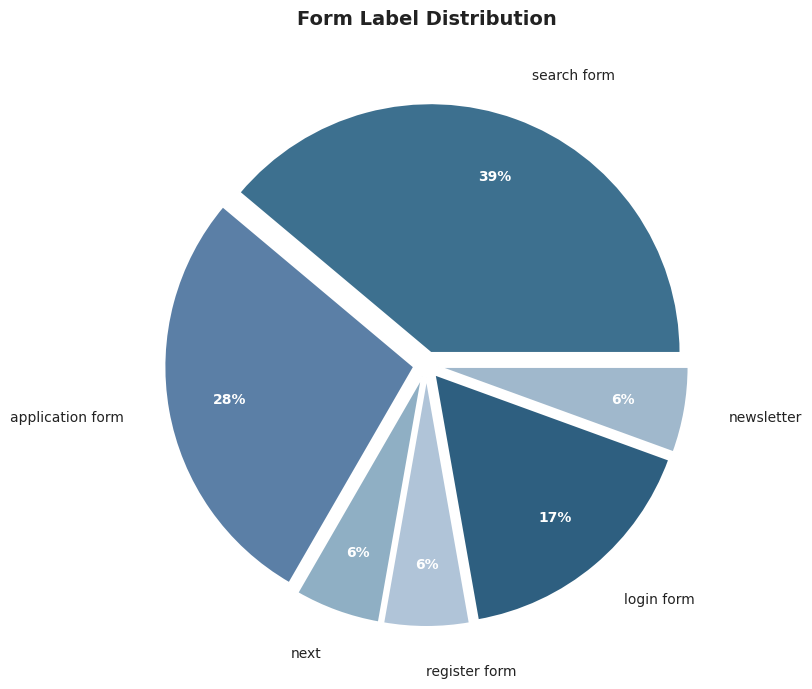

True or false: register form accounts for 1% of the total.

False